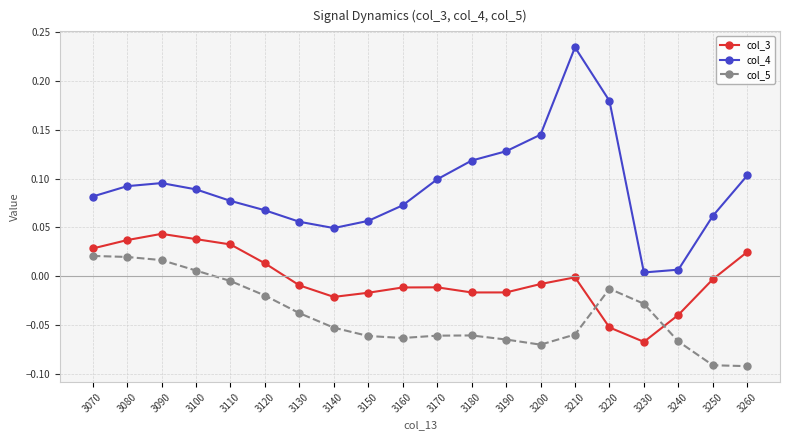

Is it true that col_4 equals 0.0 at 3230?

True